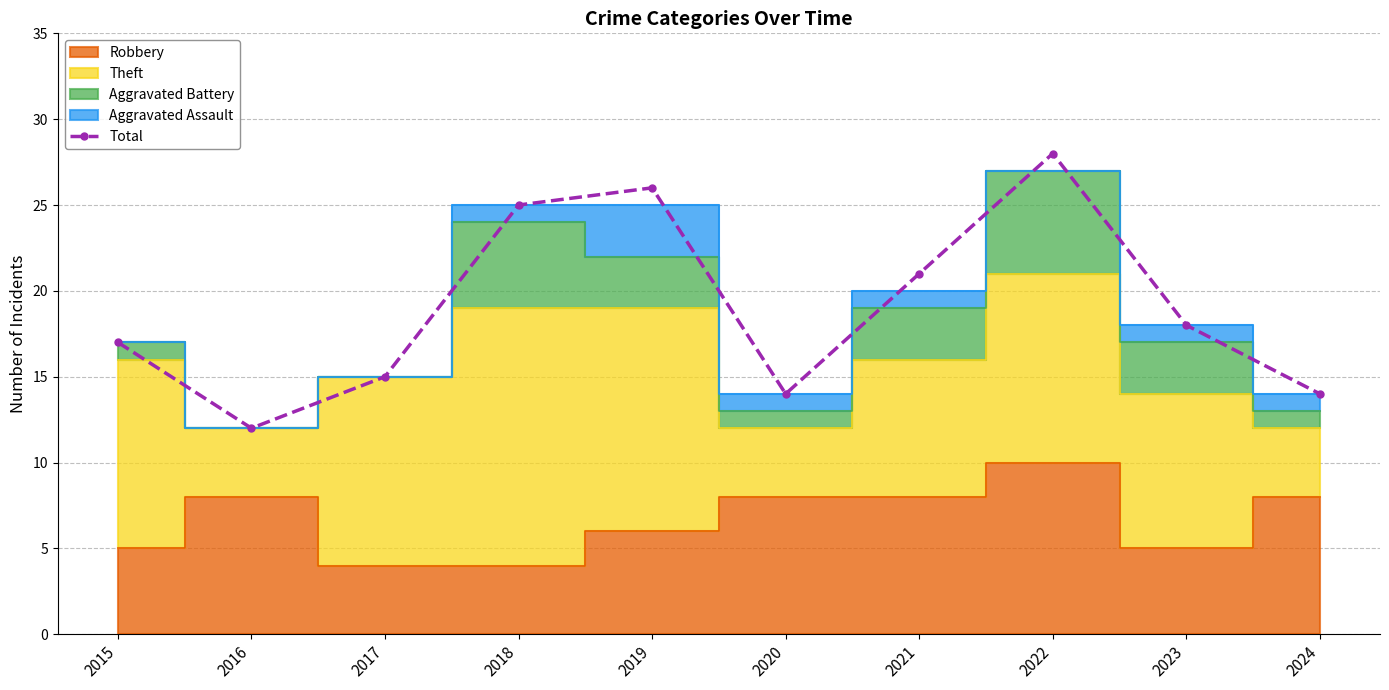

Reading left to right, what are all the values shown in this chart?

2015=17	2016=12	2017=15	2018=25	2019=26	2020=14	2021=21	2022=28	2023=18	2024=14